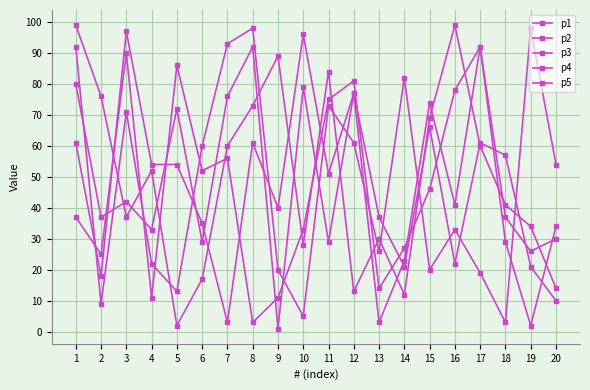

How many lines are shown in the chart?

5